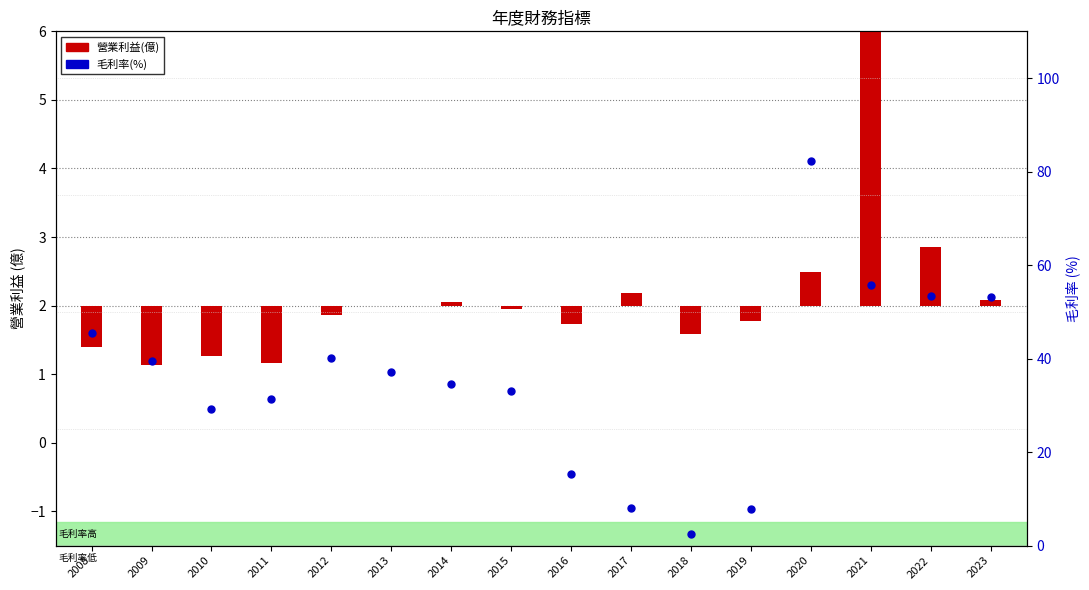

What is the change in value from 2013 to 2022?

+16.1